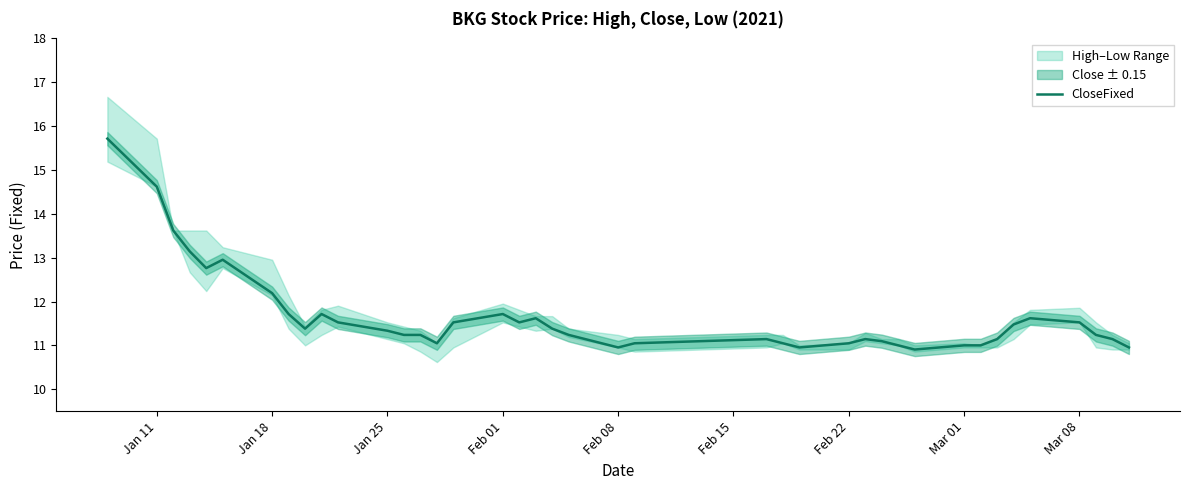

What is the sum of all values?

466.6